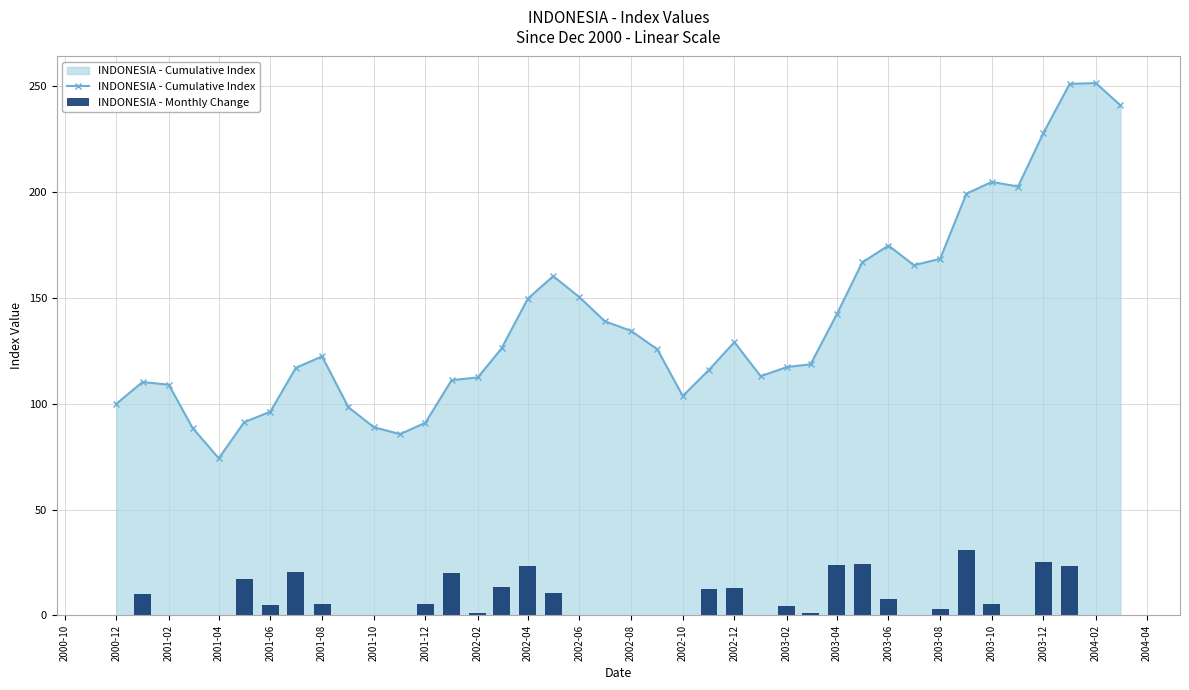

What is the sum of all INDONESIA - Cumulative Index values?

5577.6